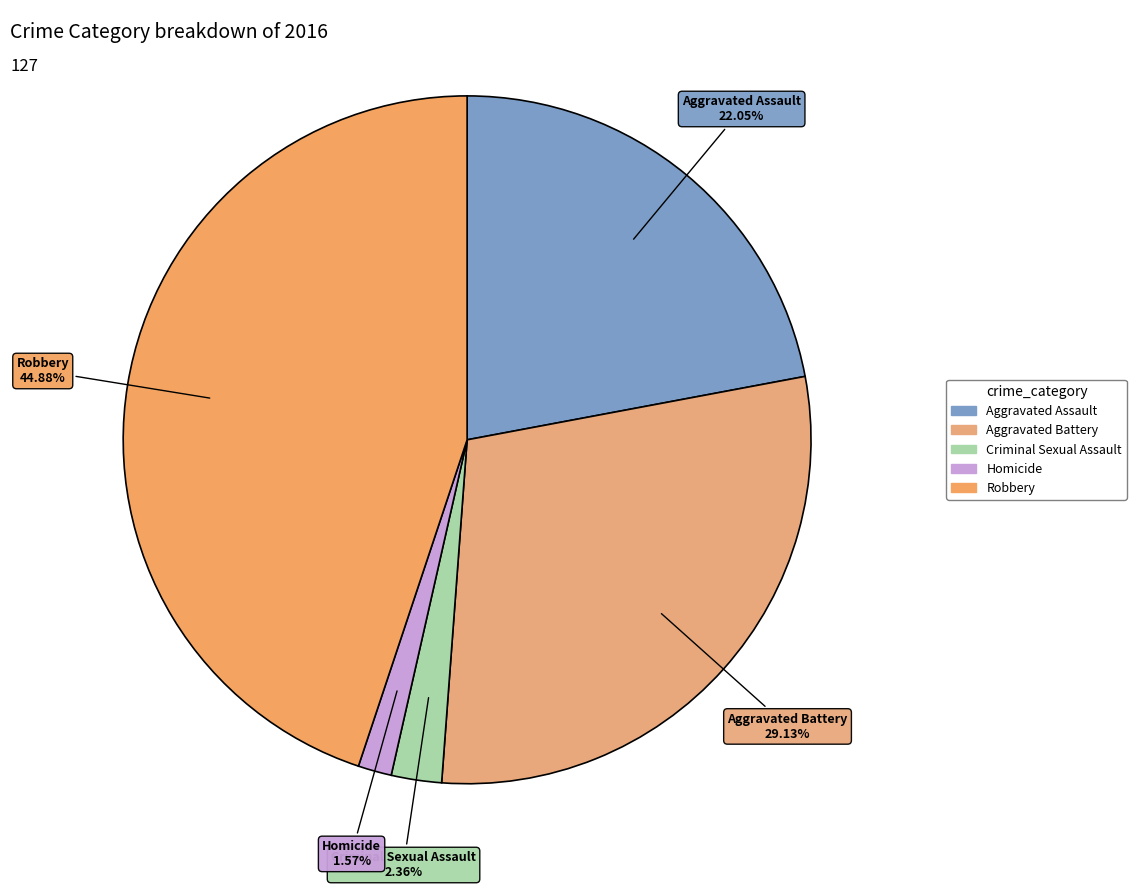

Is there any slice that represents more than half of the pie?

No